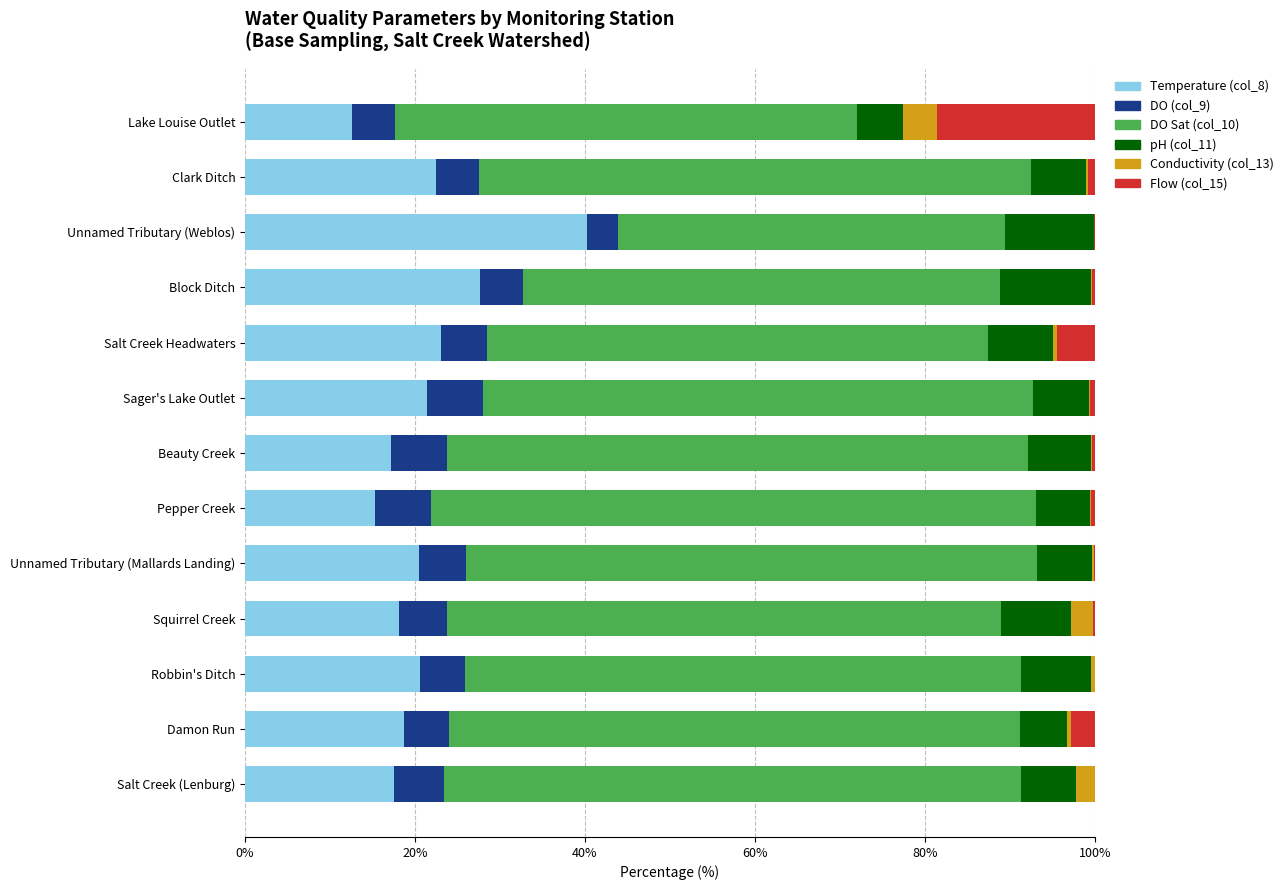

Which category has the highest value in the Temperature (col_8) series?

Unnamed Tributary (Weblos)